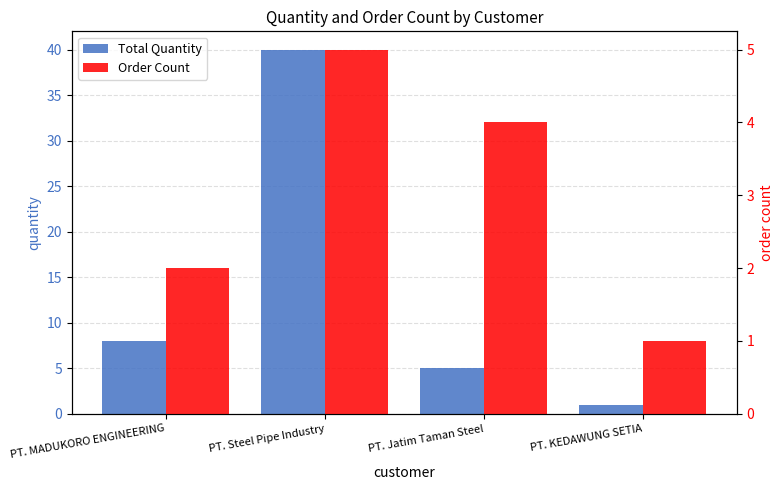

At which label is Total Quantity closest to 20?

PT. MADUKORO ENGINEERING